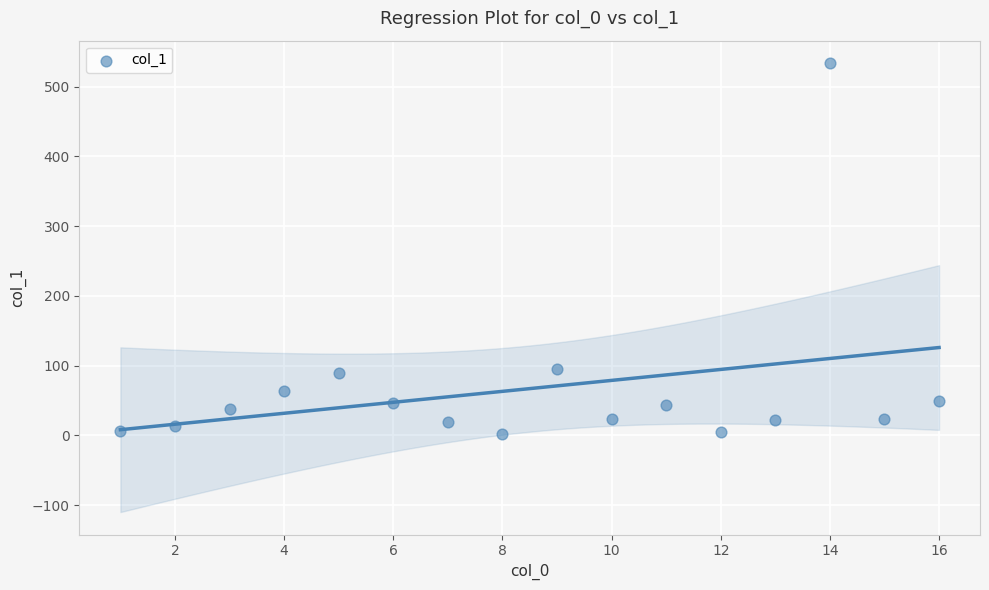

What is the range of Y values (max minus min)?

531.9